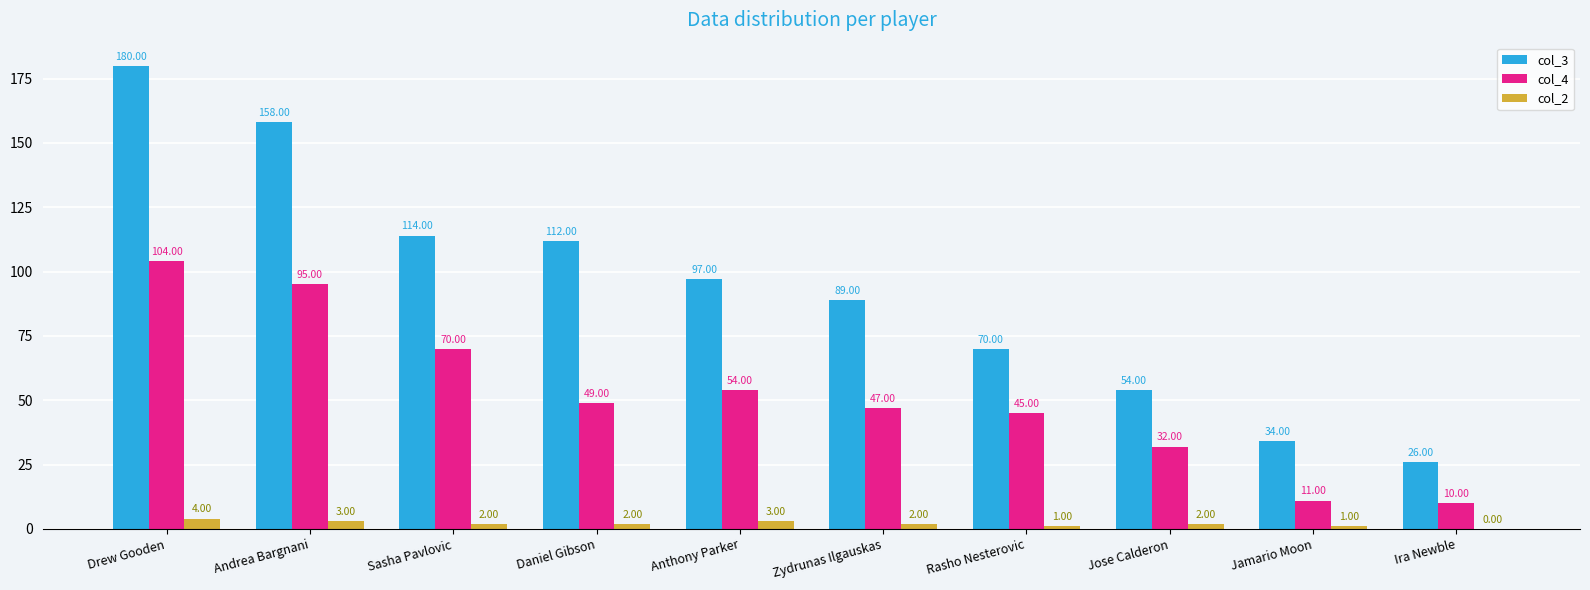

True or false: col_3 has a value of 26 at Ira Newble.

True